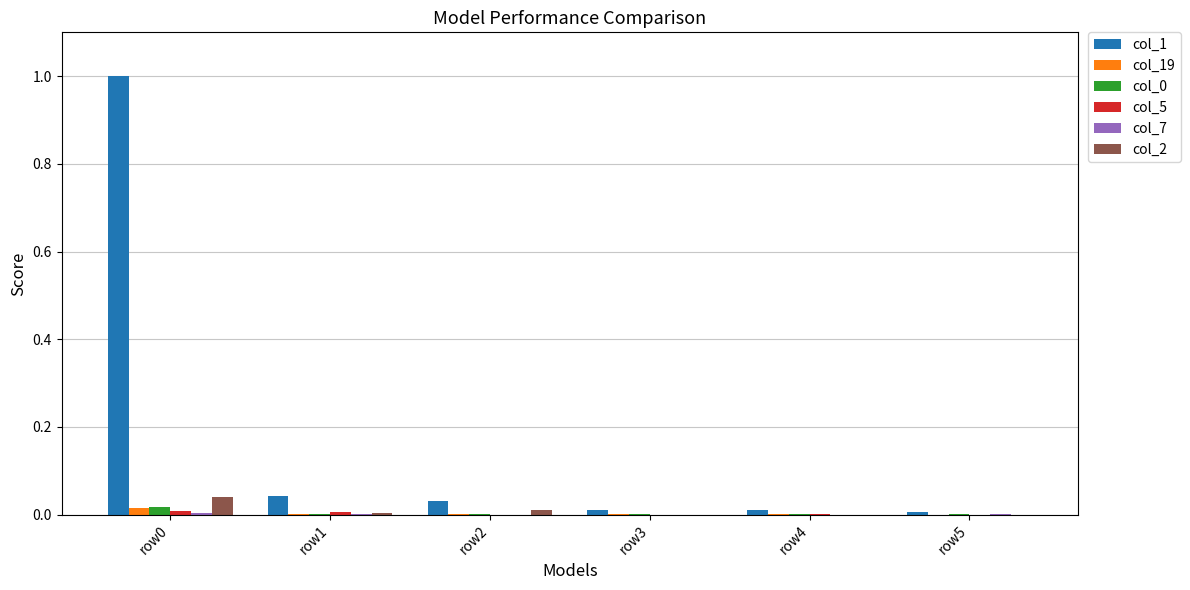

What is the sum of all col_1 values?

1.1